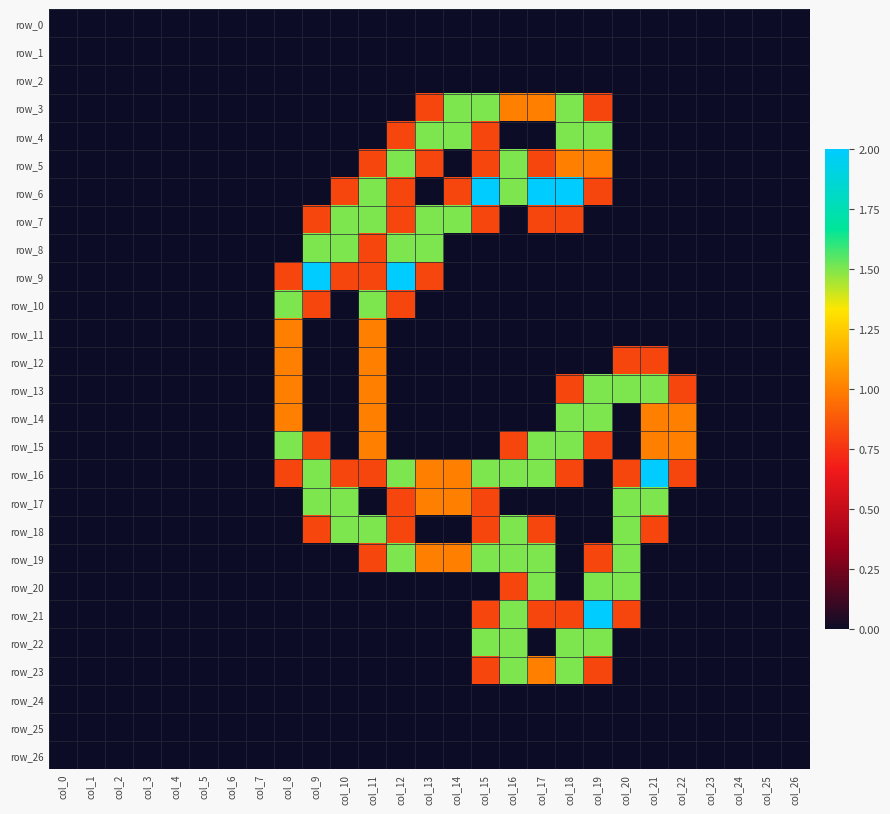

Between col_13 and col_18, which series saw the biggest shift?

row_6